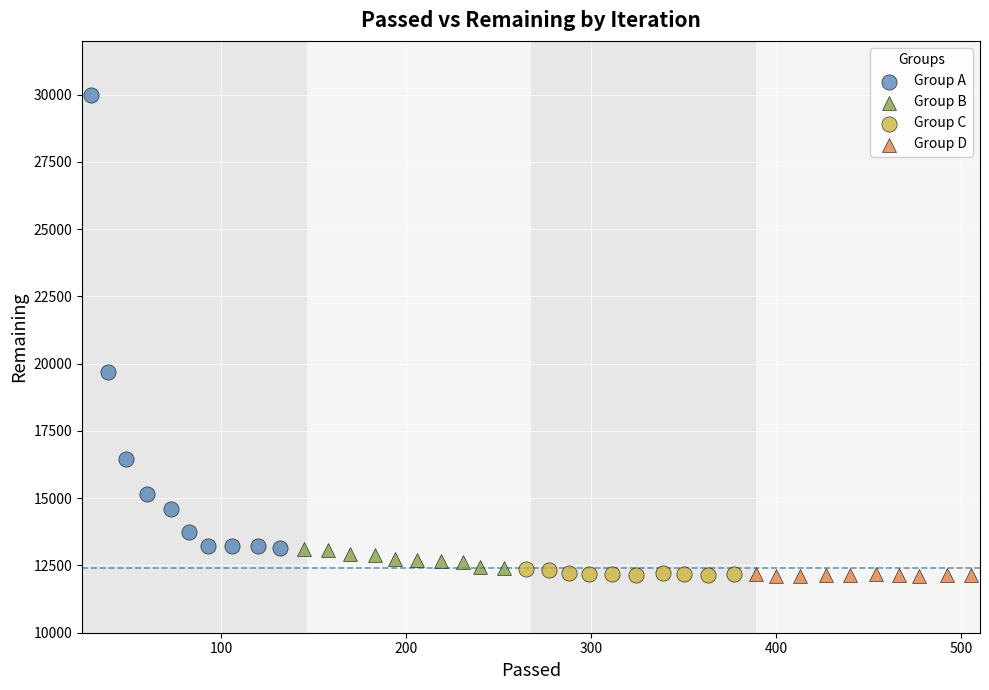

Which series has the widest spread of Y values?

Group A